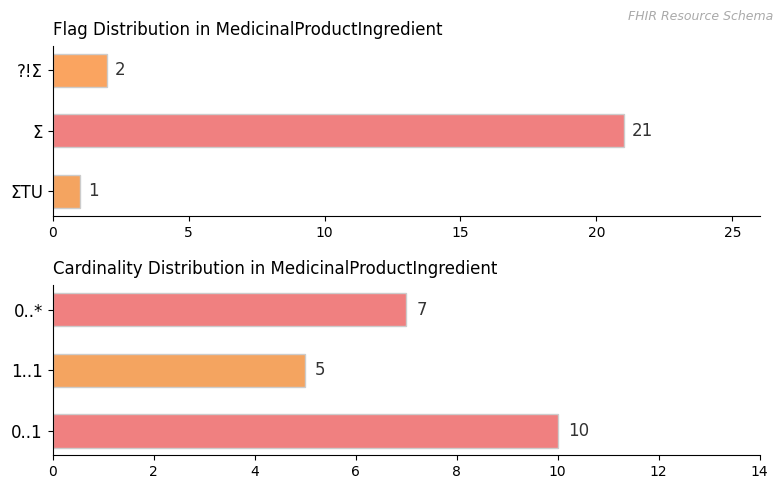

Does the chart contain any negative values?

No